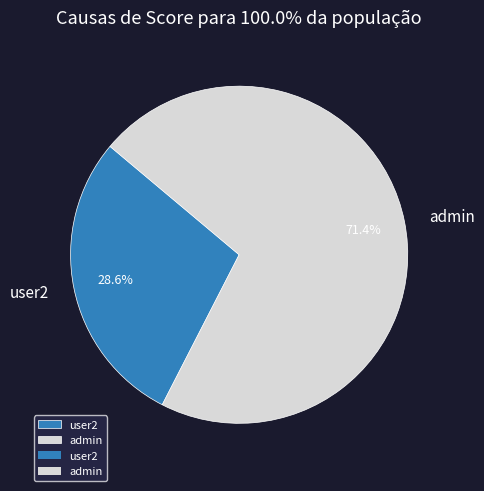

What percentage is the admin slice, to the nearest percent?

71%